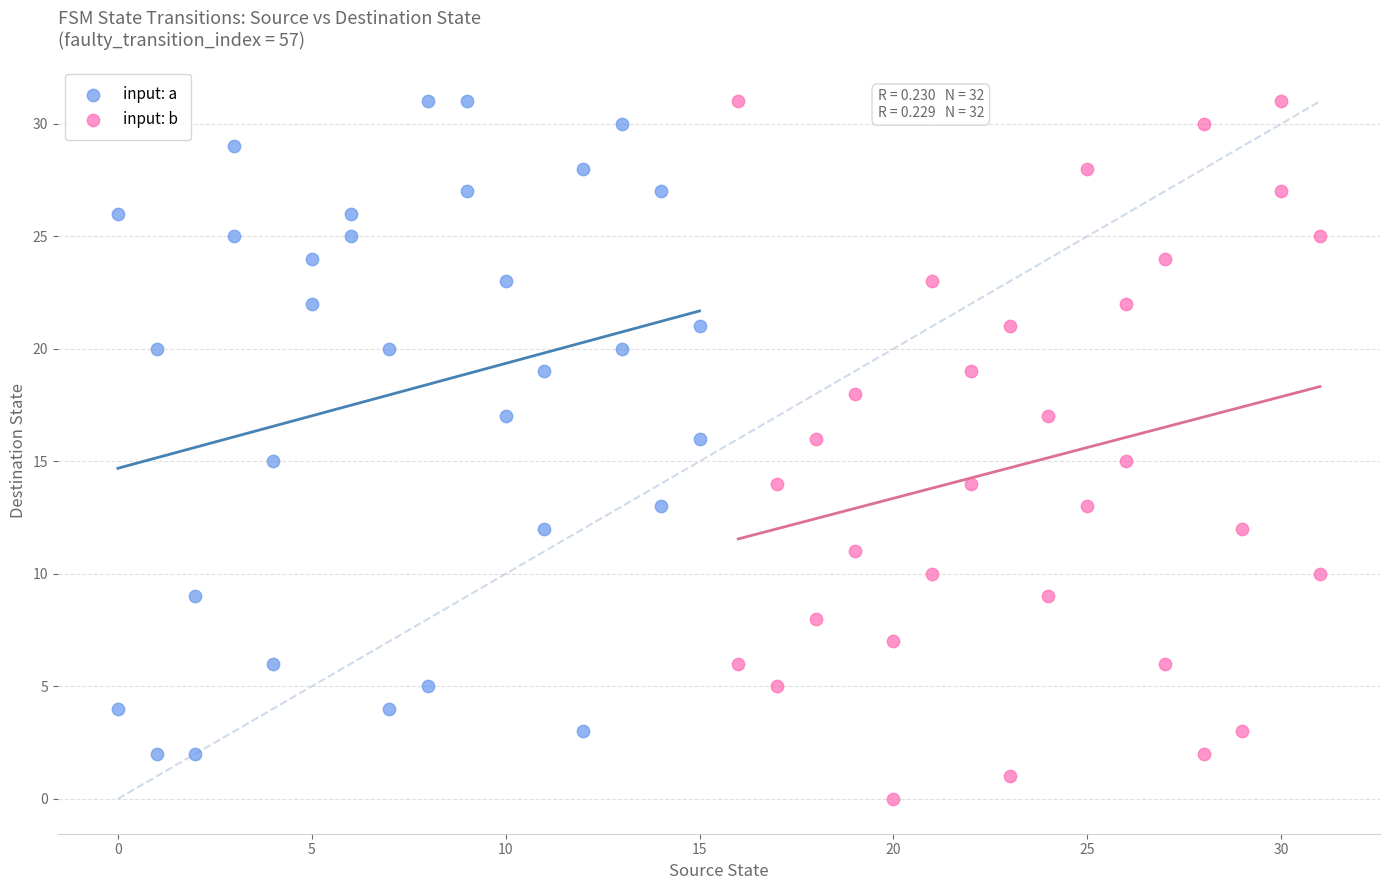

Which series reaches the minimum Y coordinate?

input: b